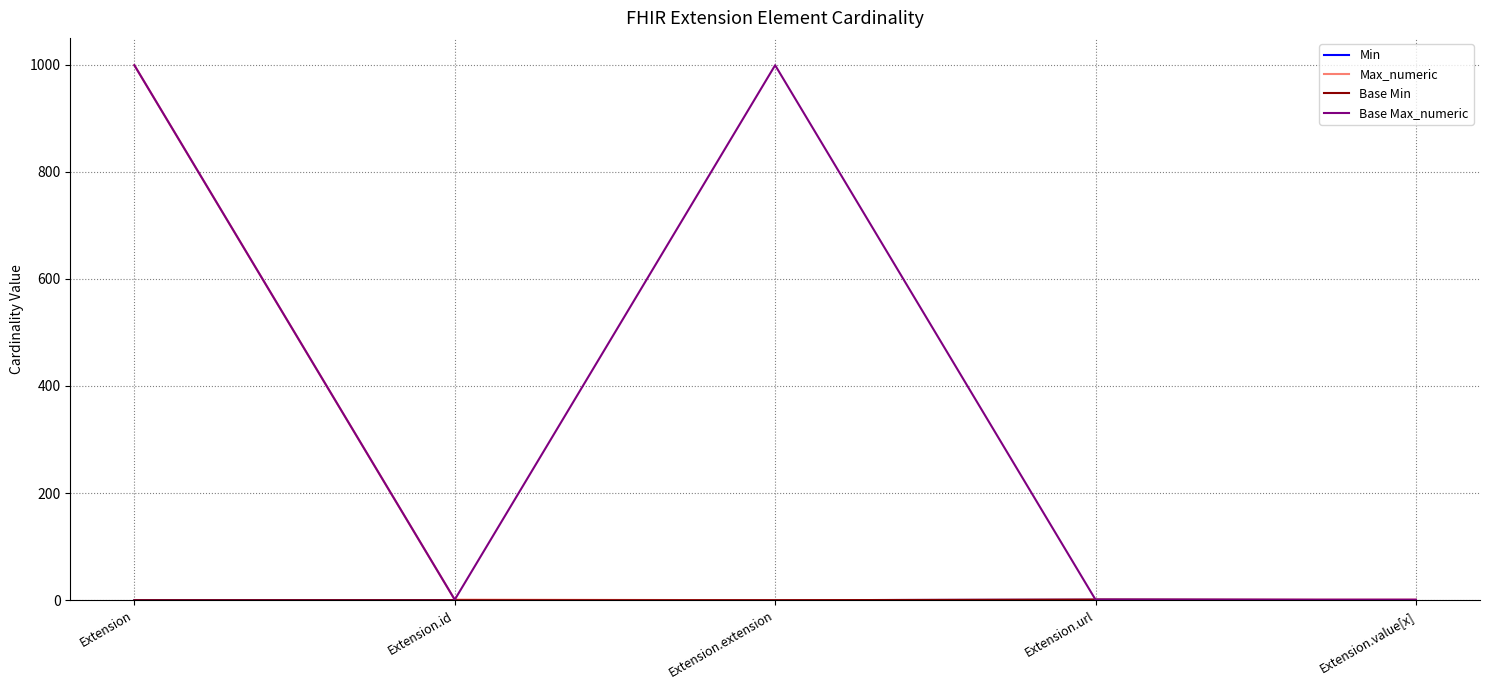

Which has a higher value, Extension.value[x] or Extension?

Extension.value[x]